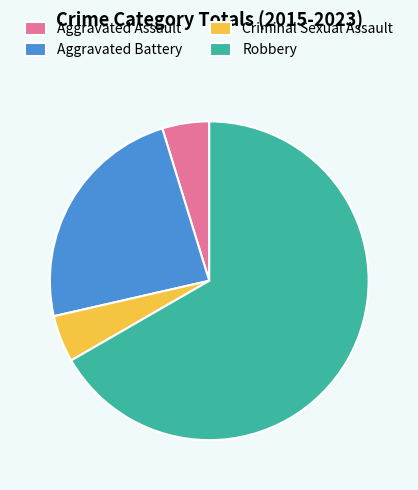

Do Robbery and Aggravated Battery together represent more than half of the pie?

Yes